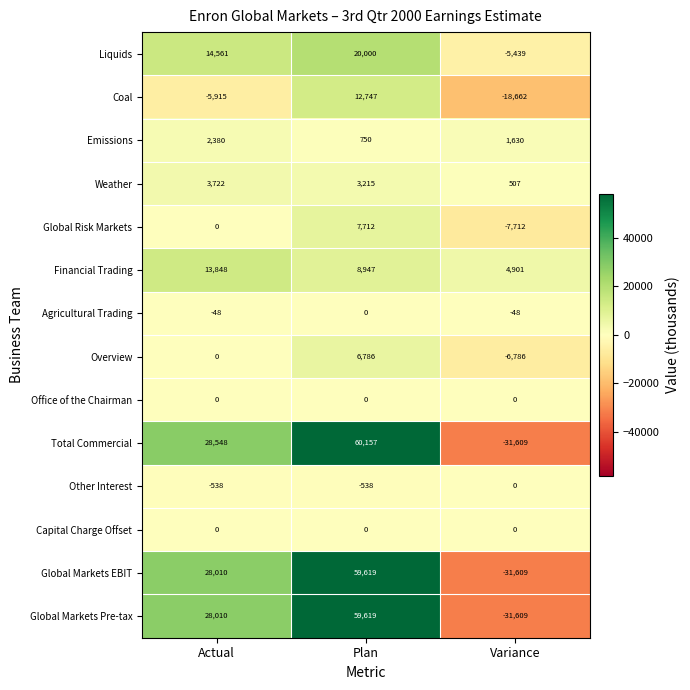

Rank the categories by Weather value from lowest to highest.

Variance, Plan, Actual